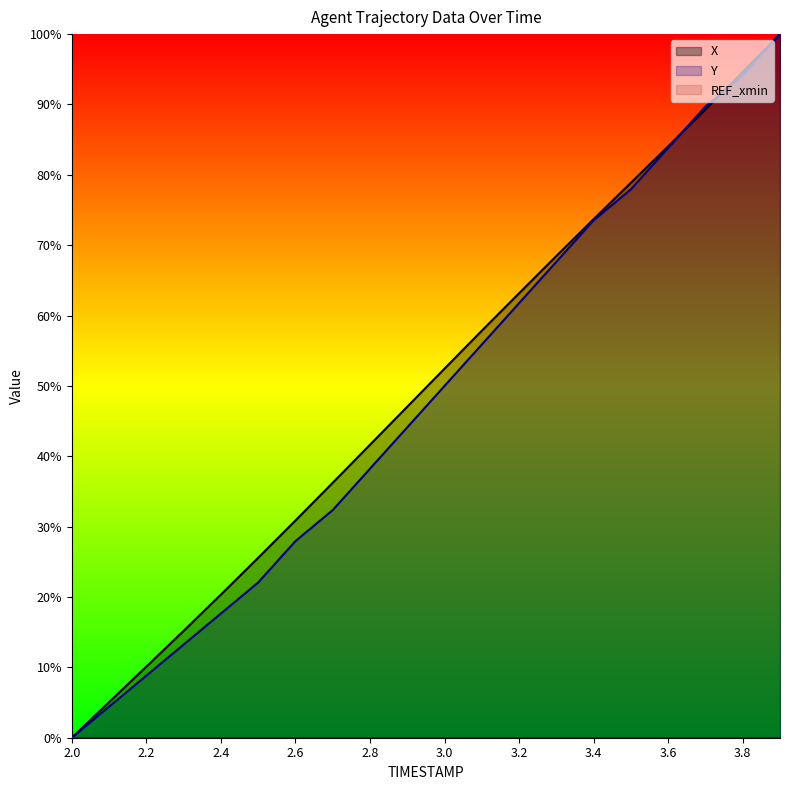

What is the label of the 5th point from the left?

2.4